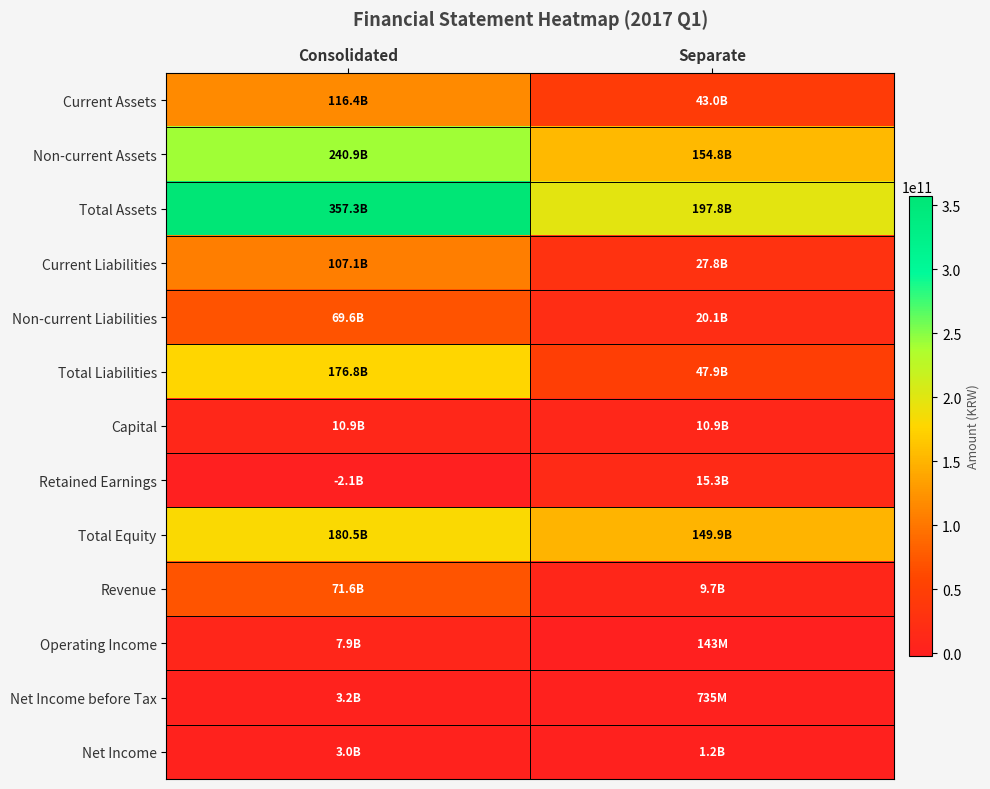

What is the difference between the highest and lowest values at Separate?

197703435191